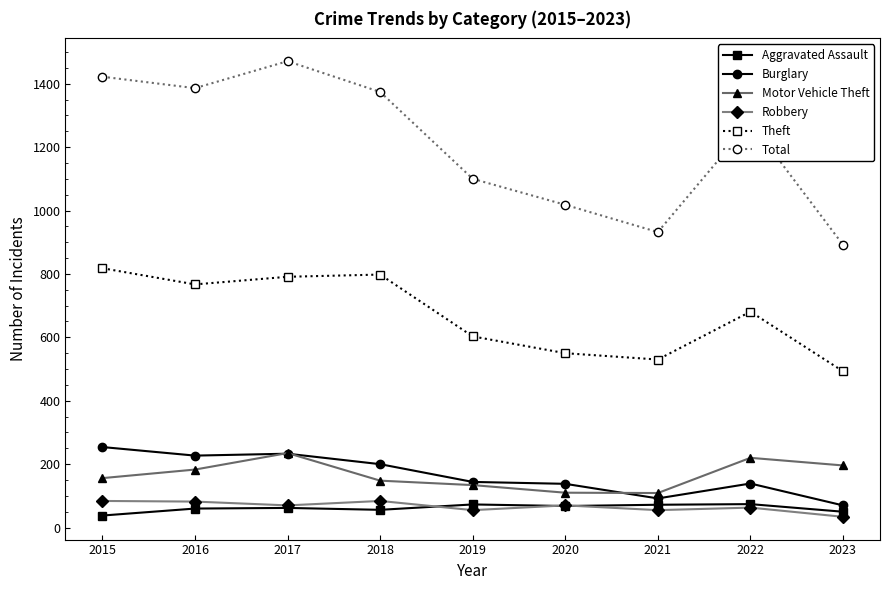

True or false: Robbery and Total intersect in this chart.

False